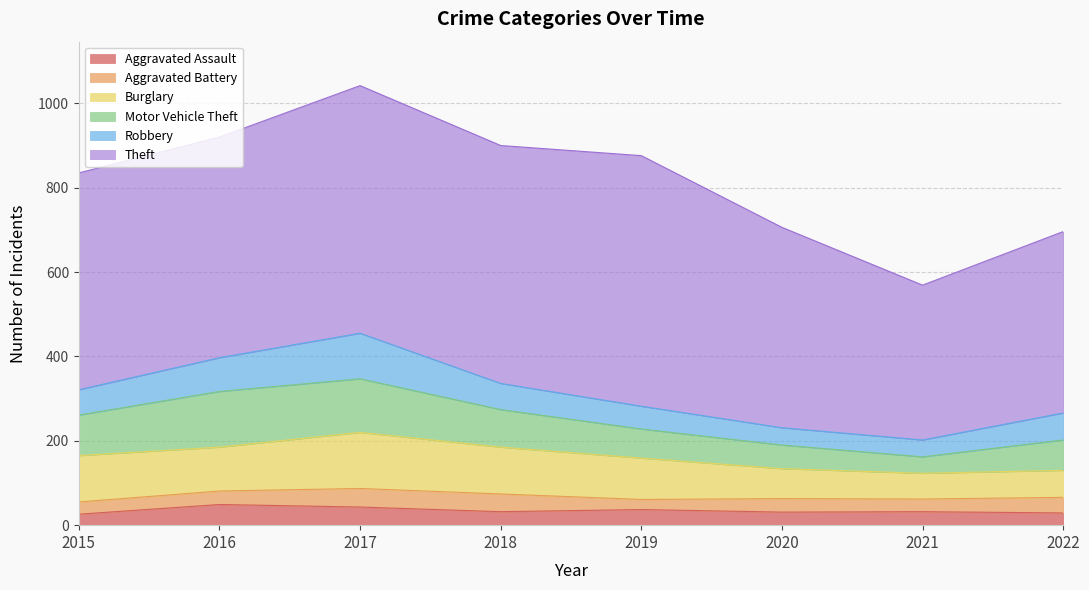

Is it true that Motor Vehicle Theft equals 89 at 2018?

True